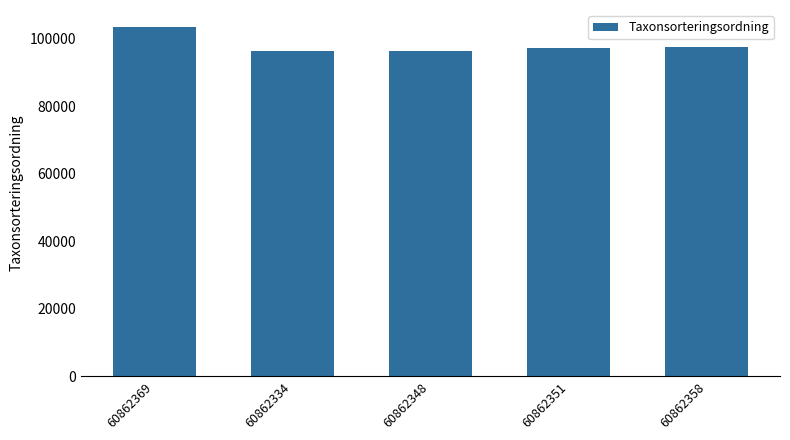

What is the minimum value shown in the chart?

96336